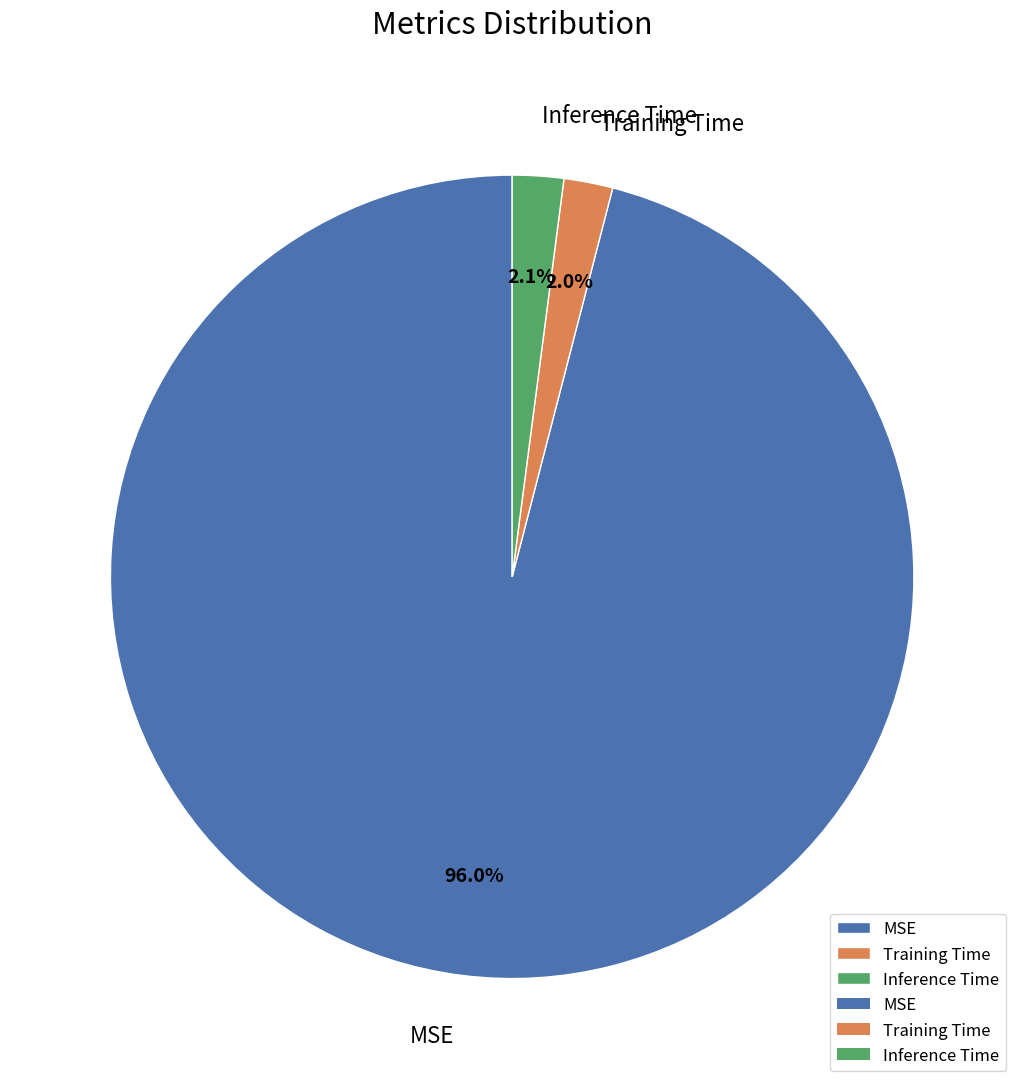

What is the largest slice in the pie chart?

MSE